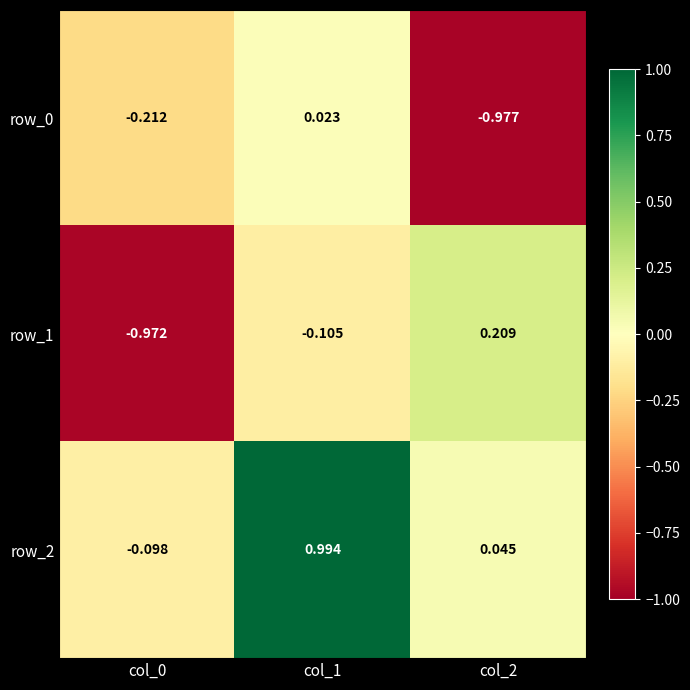

What is the approximate value of row_1 at col_2?

0.2